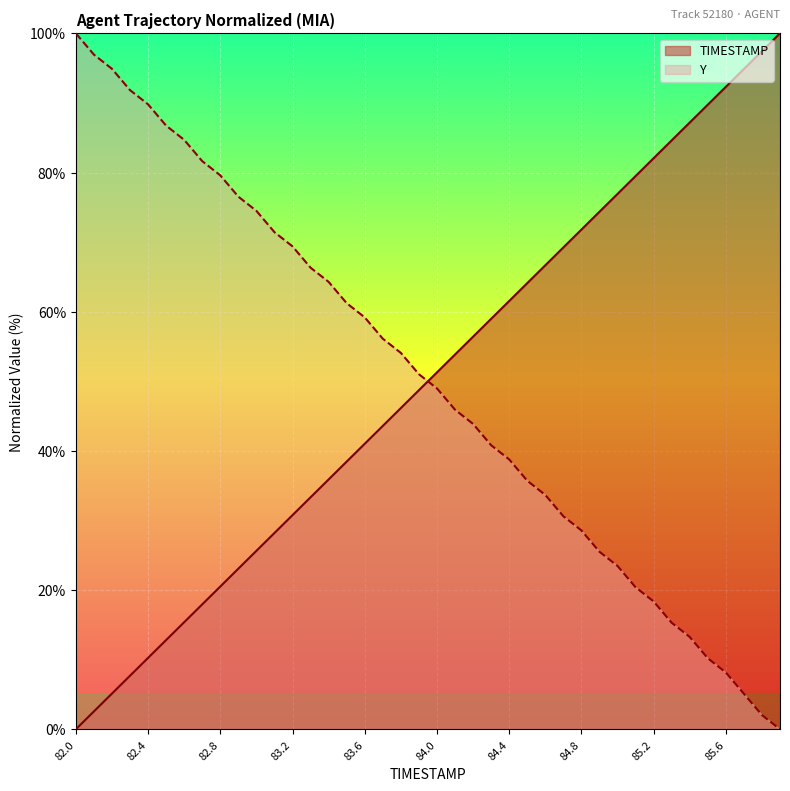

True or false: TIMESTAMP and Y cross at least once.

True